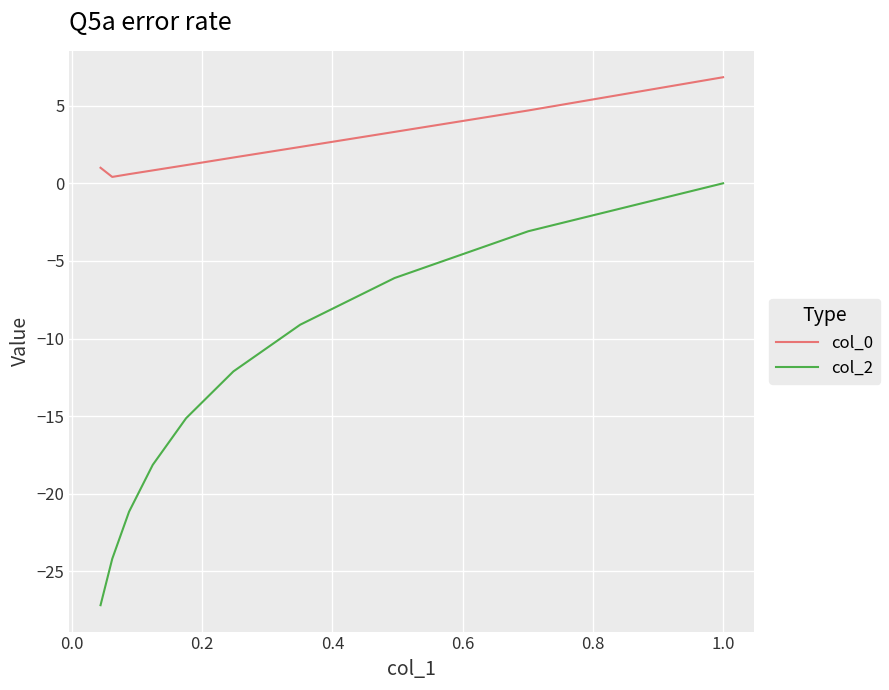

True or false: col_2 has a value of -5.3 at 0.0.

False